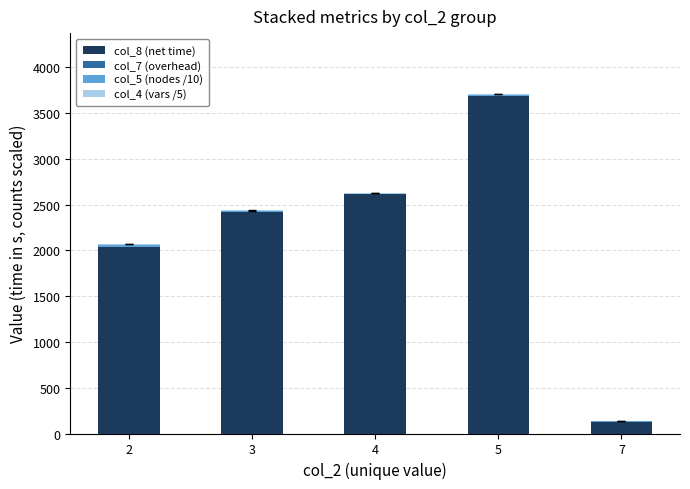

What is the highest value of the col_8 (net time) series?

3685.6